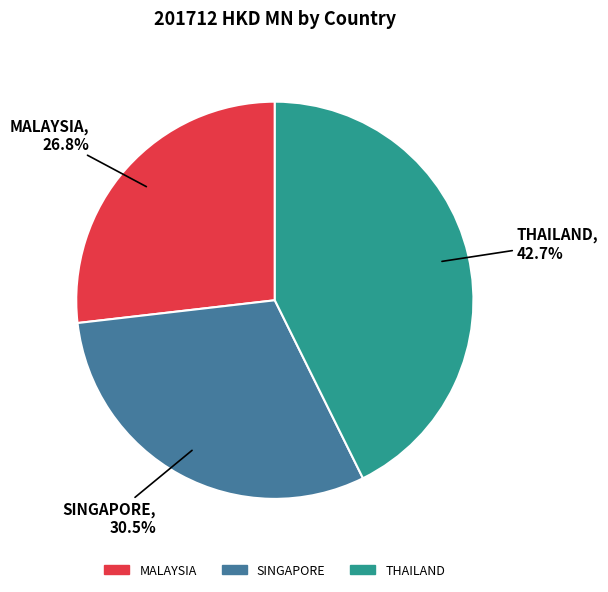

Does MALAYSIA account for over 50% of the chart?

No